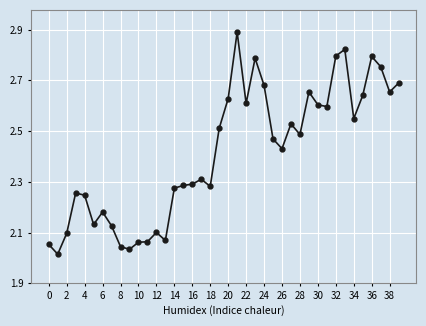

True or false: the data has more than 0 interior local peaks.

True